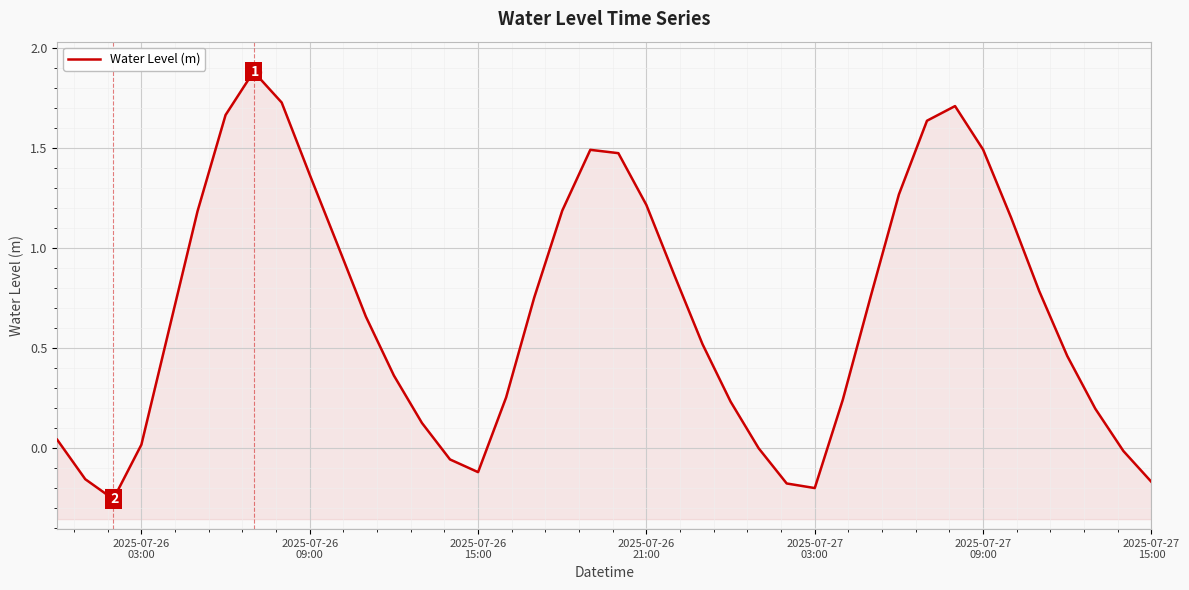

How many points are higher than both their immediate neighbors (excluding endpoints)?

3